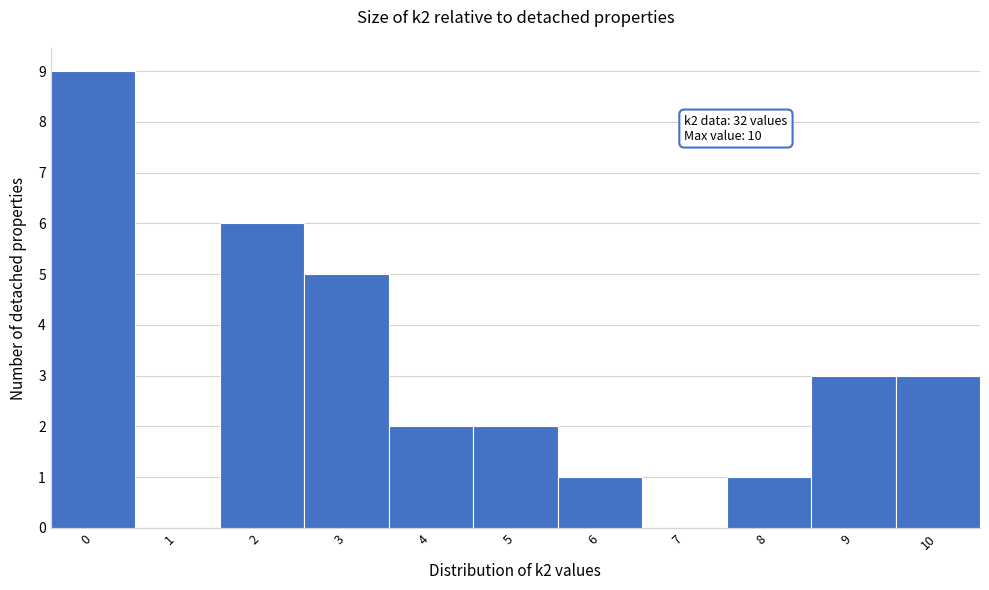

Over which range of the x-axis is the bar tallest?

-0.5 to 0.5